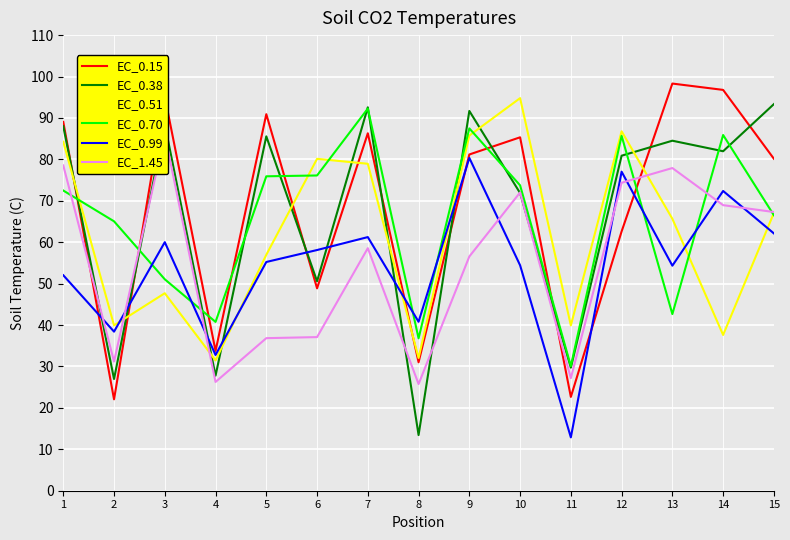

Rank the series at 8 from lowest to highest value.

EC_0.38, EC_1.45, EC_0.15, EC_0.51, EC_0.70, EC_0.99